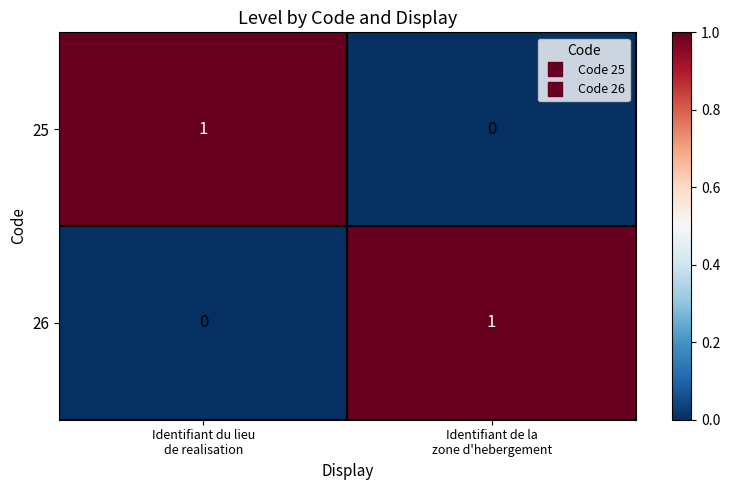

Reading right to left, extract all data points from this chart.

25: 0	1
26: 1	0